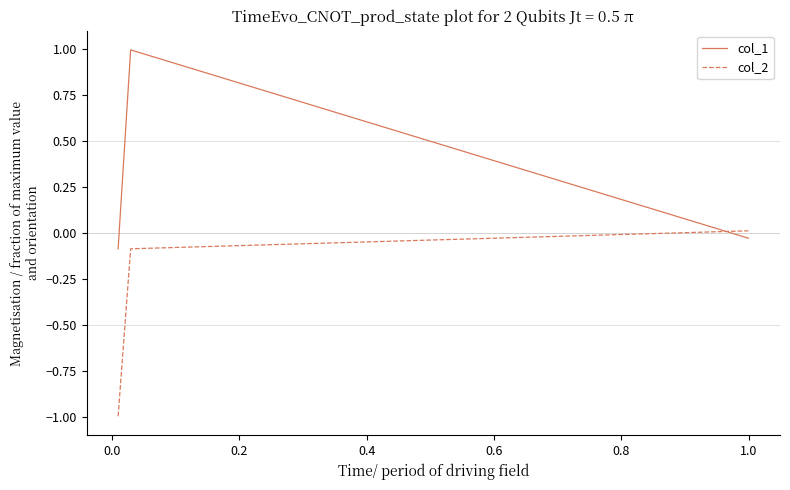

What is the minimum value shown in the chart?

-1.0